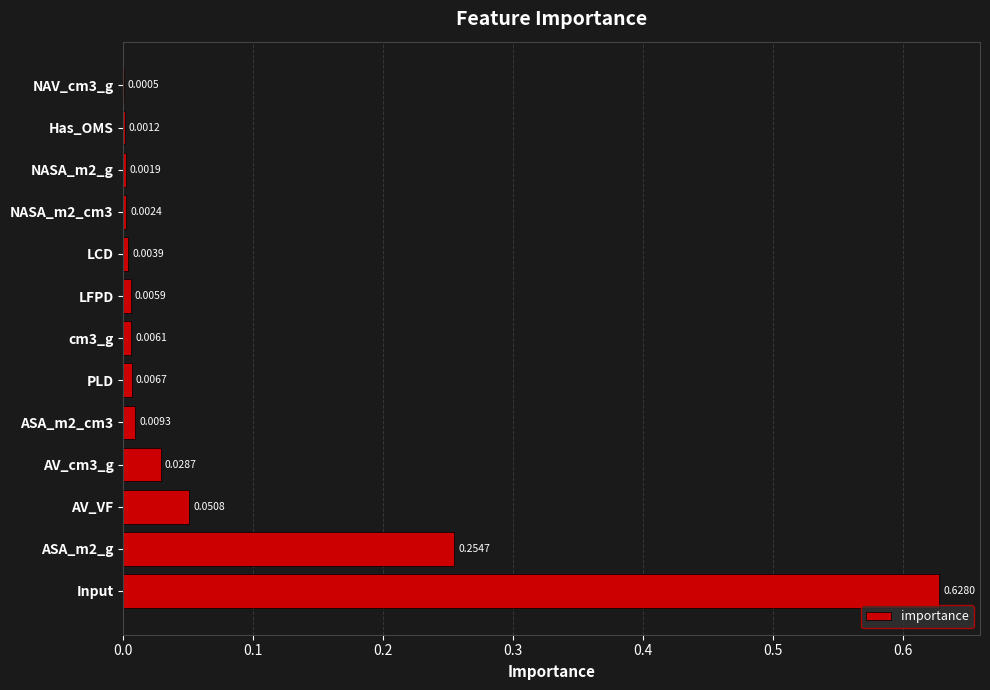

What is the change in value from Input to Has_OMS?

-0.6